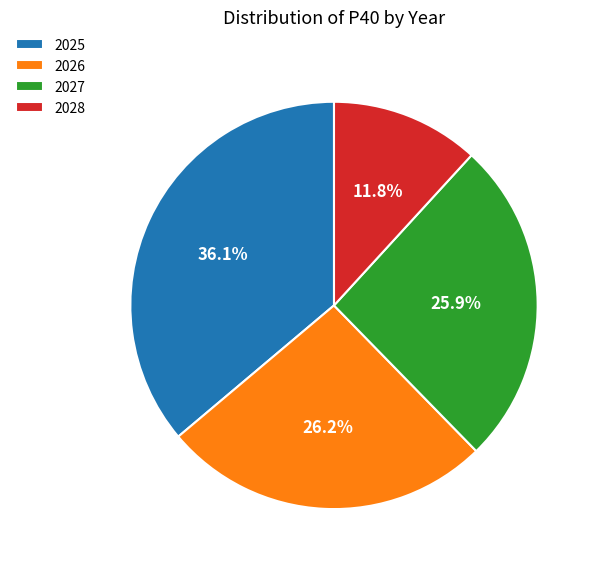

To the nearest percent, what is the average slice percentage?

25%